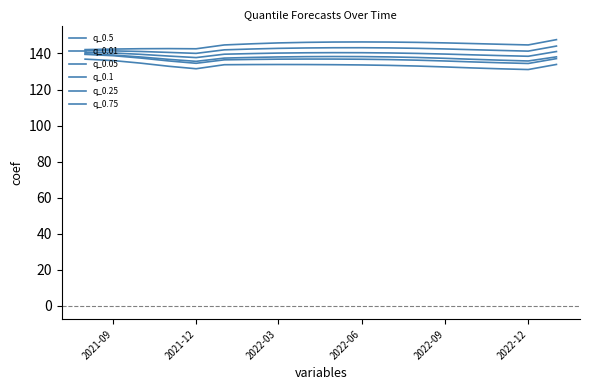

How many lines are shown in the chart?

6